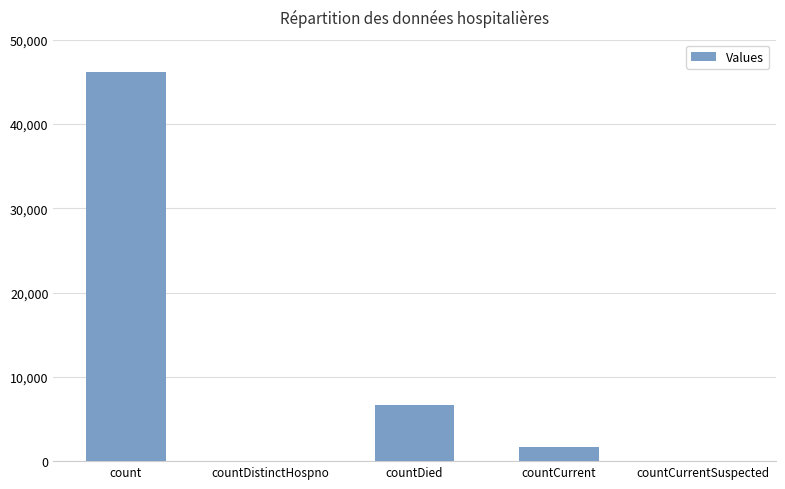

Where does the data first go above 1695?

count